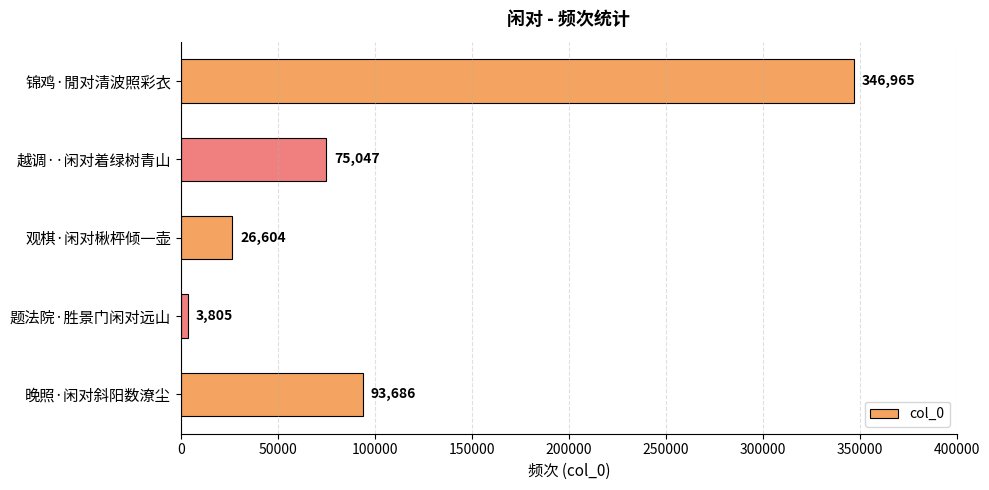

Rank the categories by value from highest to lowest.

锦鸡·閒对清波照彩衣, 晚照·闲对斜阳数潦尘, 越调··闲对着绿树青山, 观棋·闲对楸枰倾一壶, 题法院·胜景门闲对远山